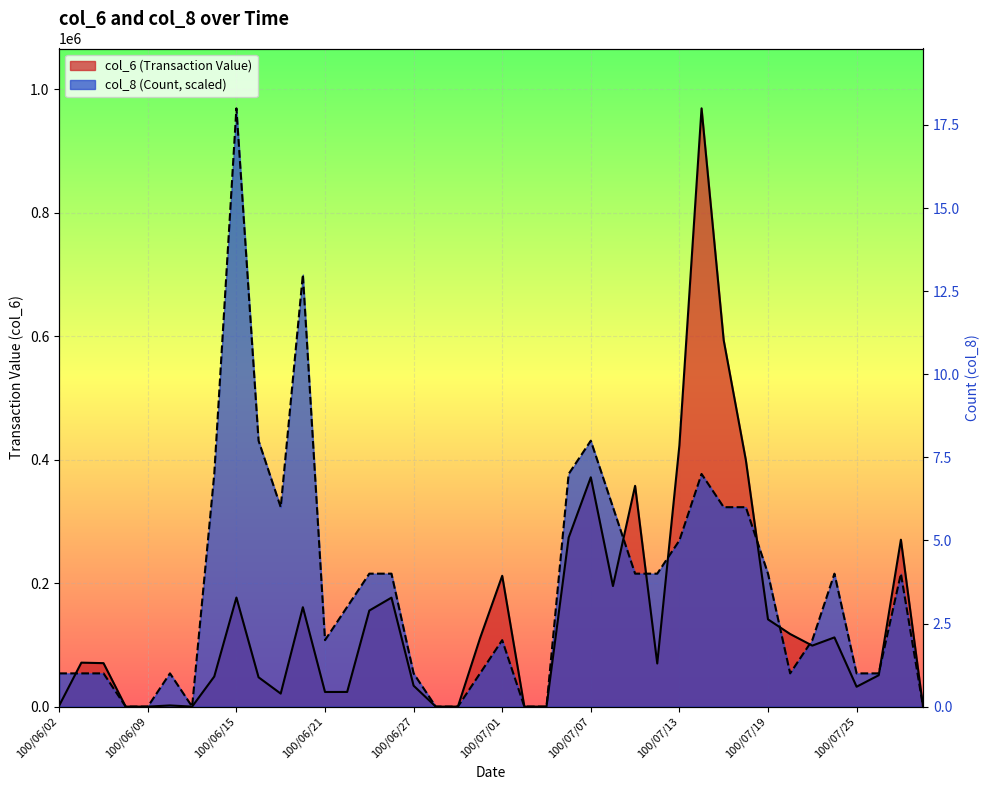

How many positive values does the col_6 series have?

32